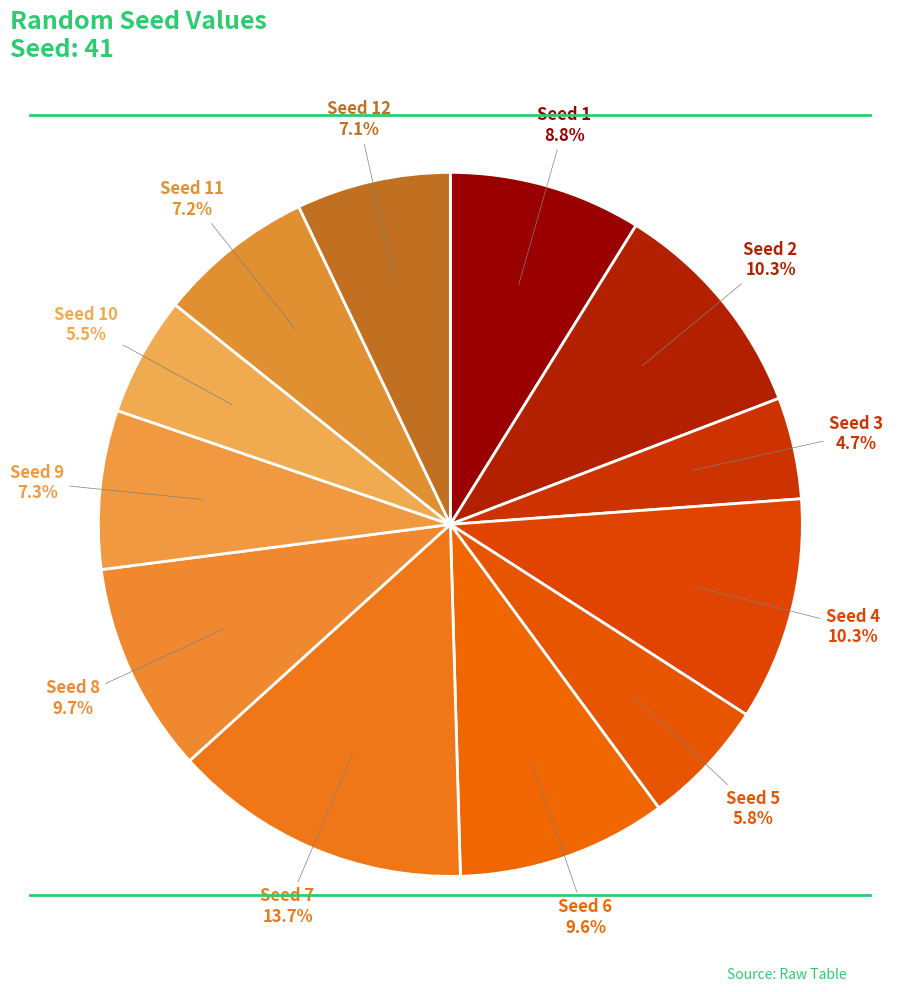

How many slices are in this pie chart?

12